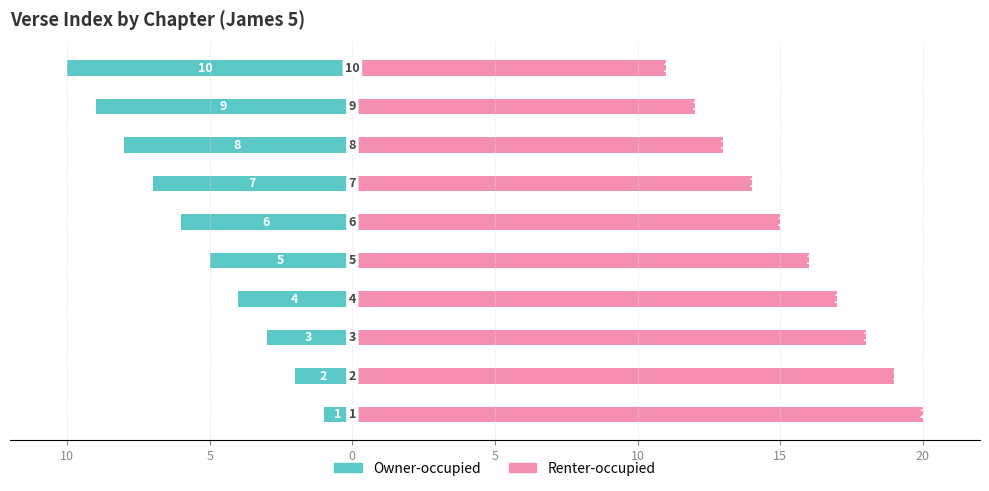

Count the number of categories in the chart.

10